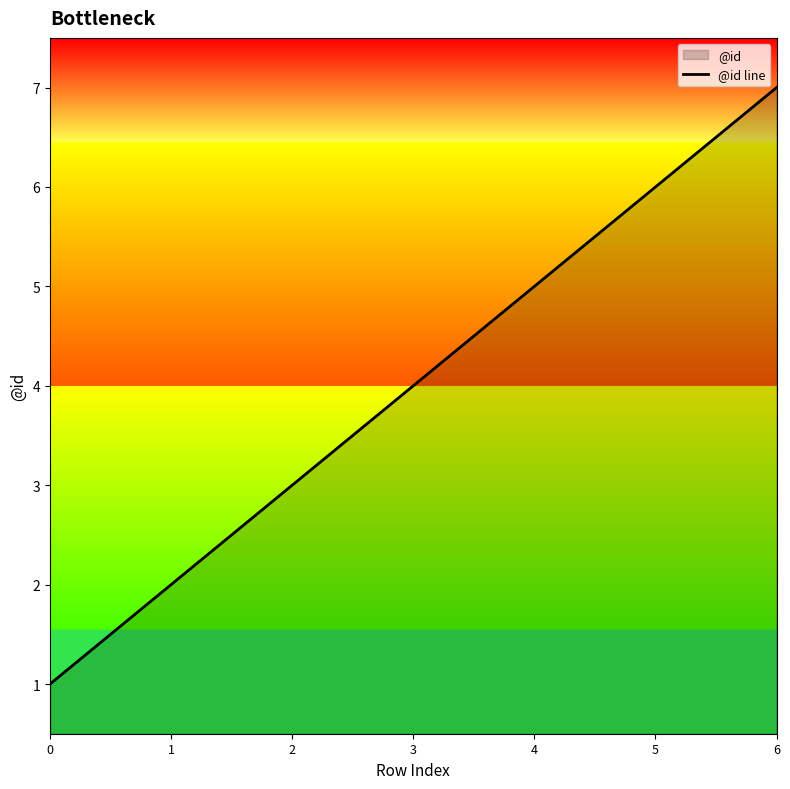

Approximately how many times larger is the value at 5 compared to 1?

3.0